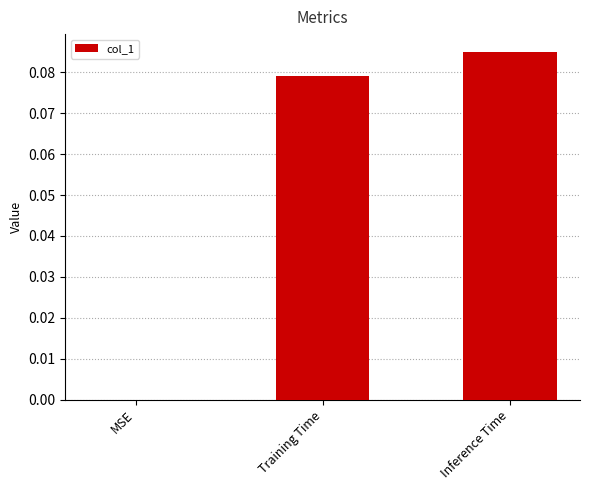

Count the number of categories in the chart.

3